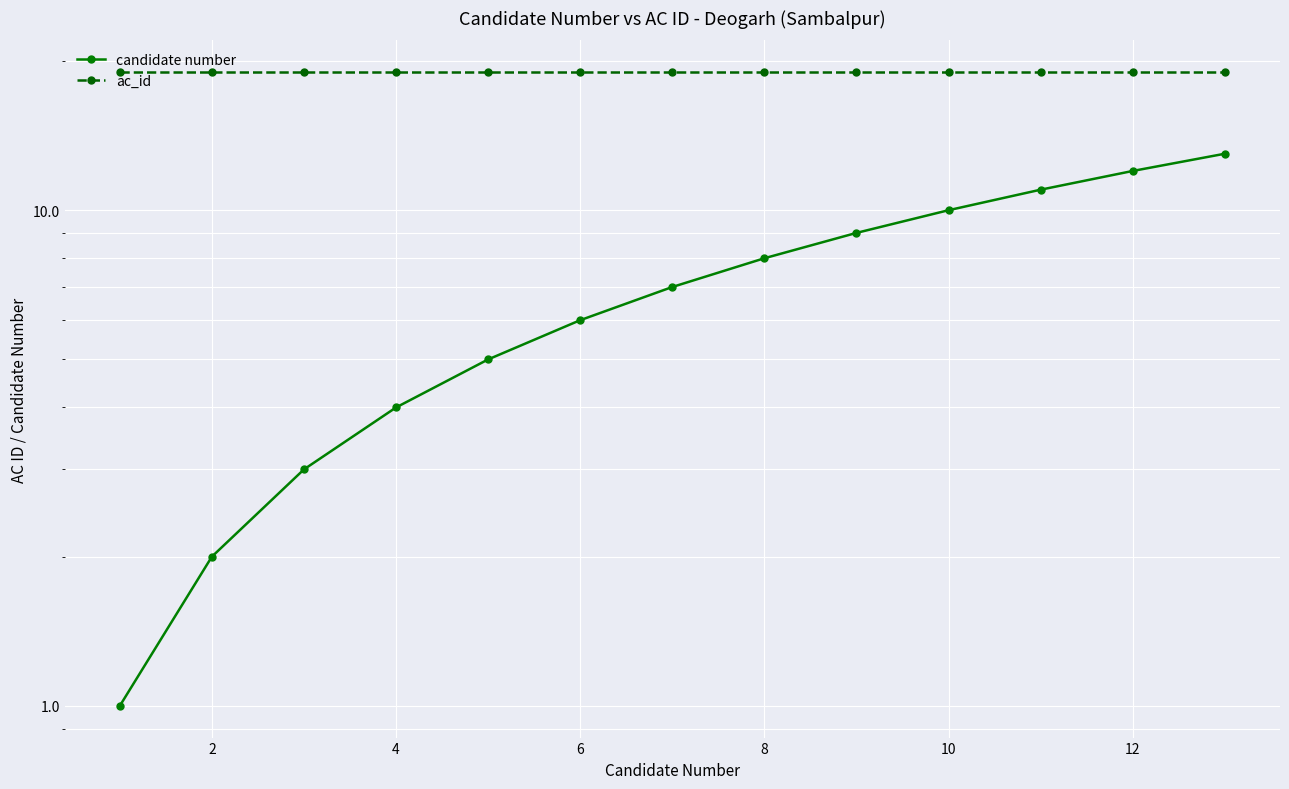

What are all the series names shown in the legend?

candidate number, ac_id